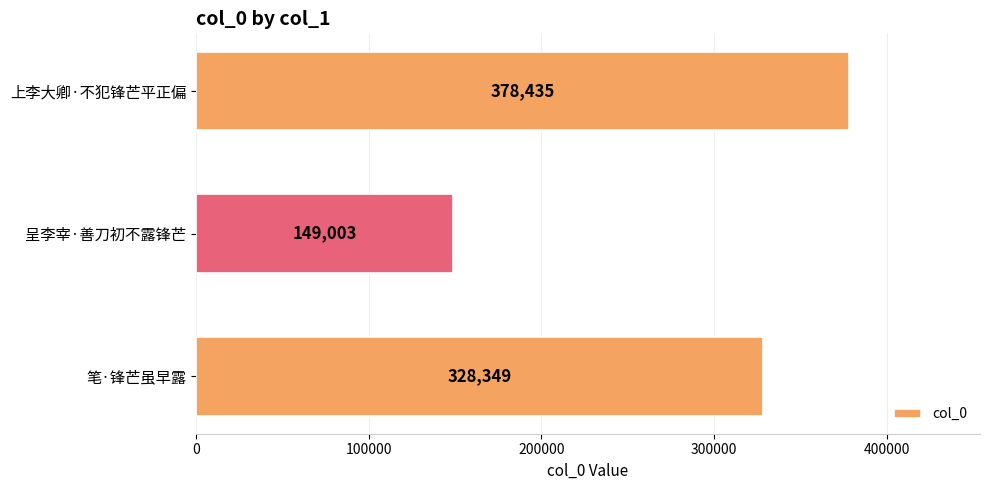

Between 笔·锋芒虽早露 and 呈李宰·善刀初不露锋芒, which is larger?

笔·锋芒虽早露